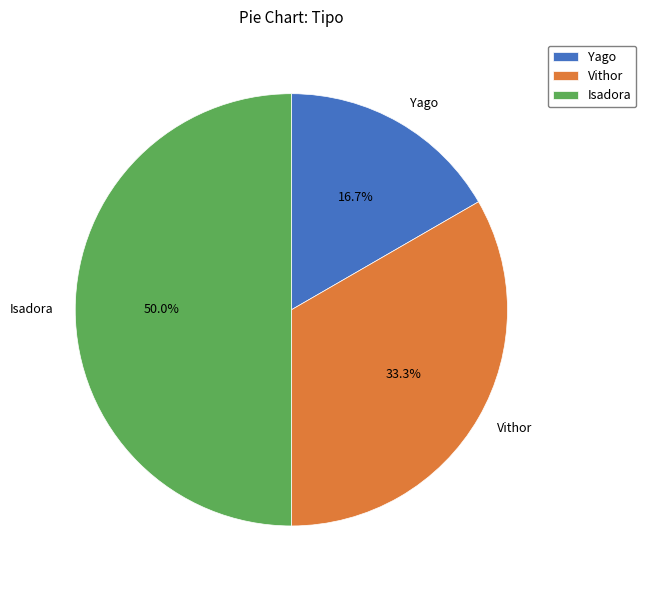

Does Vithor account for over 50% of the chart?

No